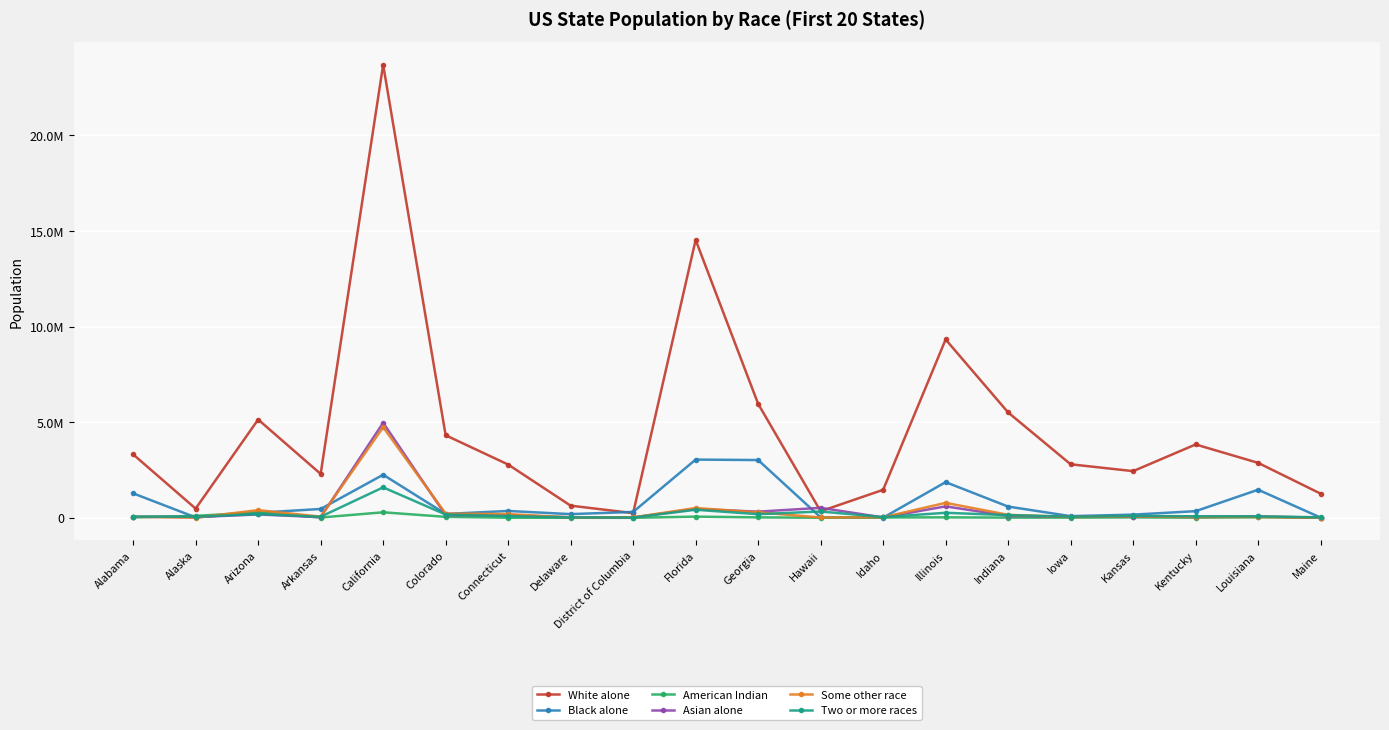

How many series are shown in this chart?

6